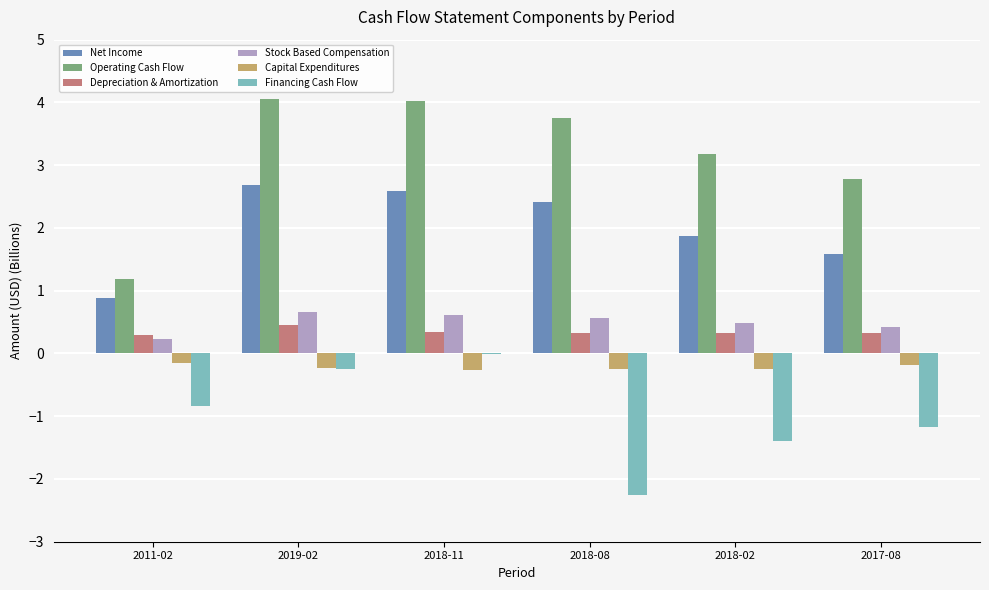

What is the sum of all Operating Cash Flow values?

19.0